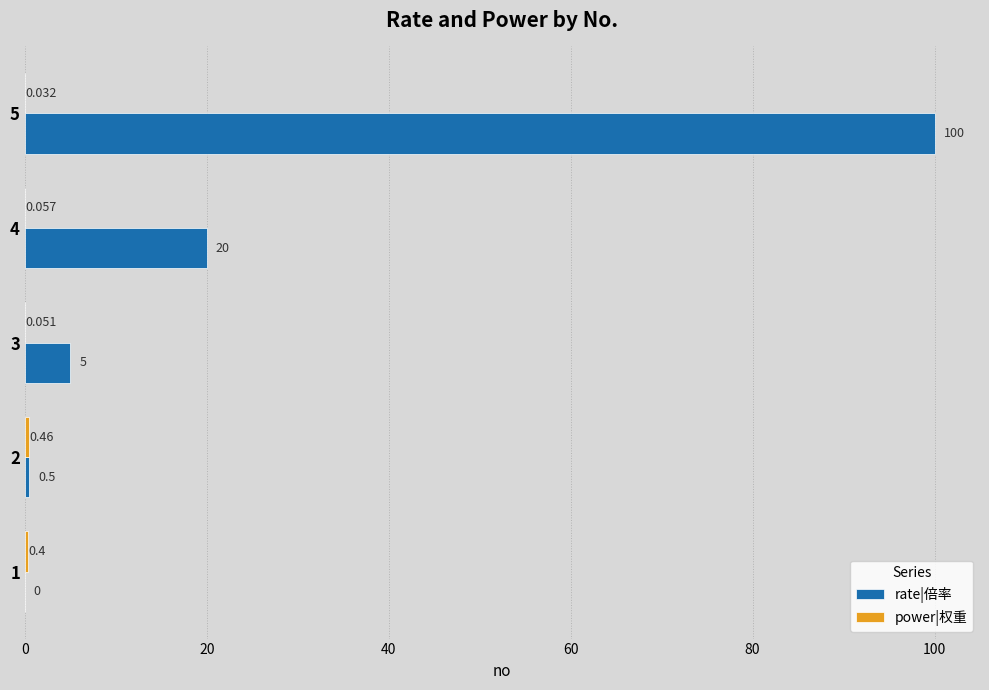

Which series has the largest total across all categories?

rate|倍率